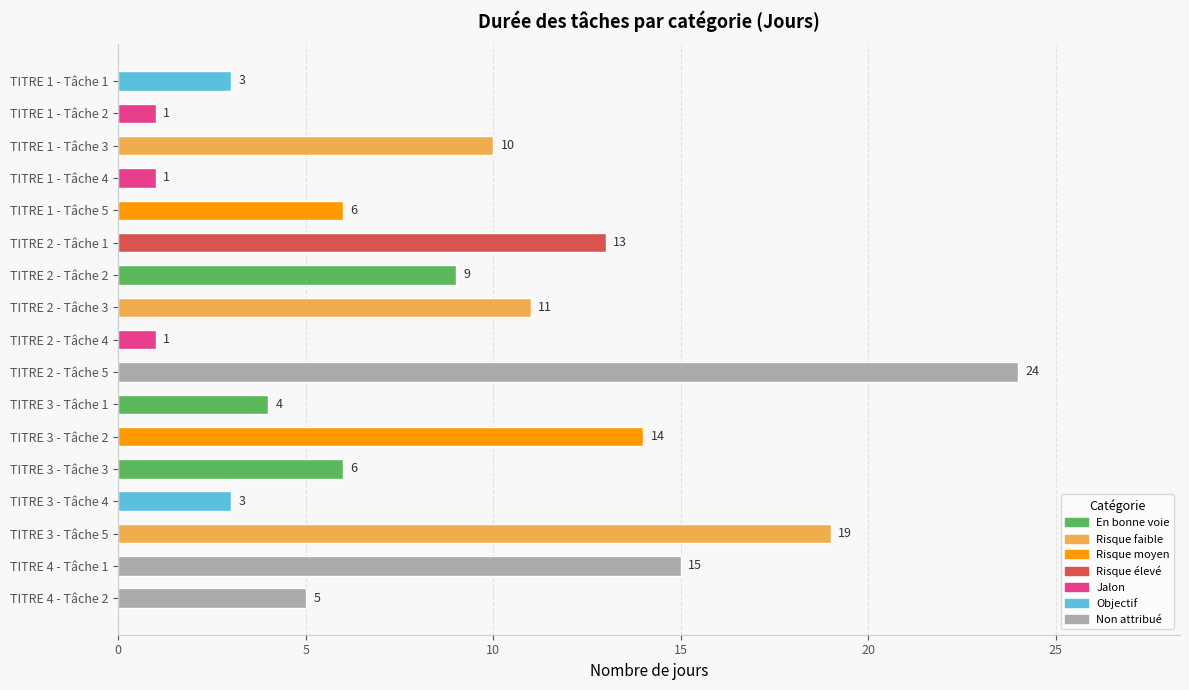

Does the chart contain any negative values?

No